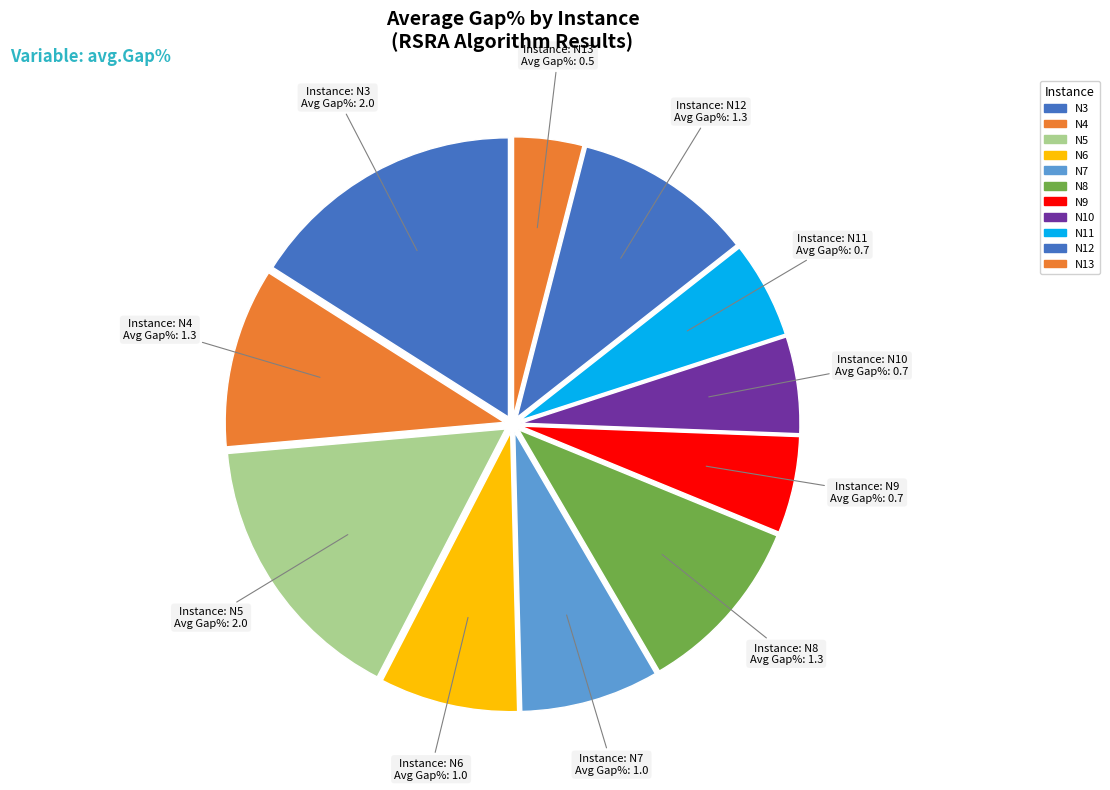

Is there a majority slice in this chart?

No